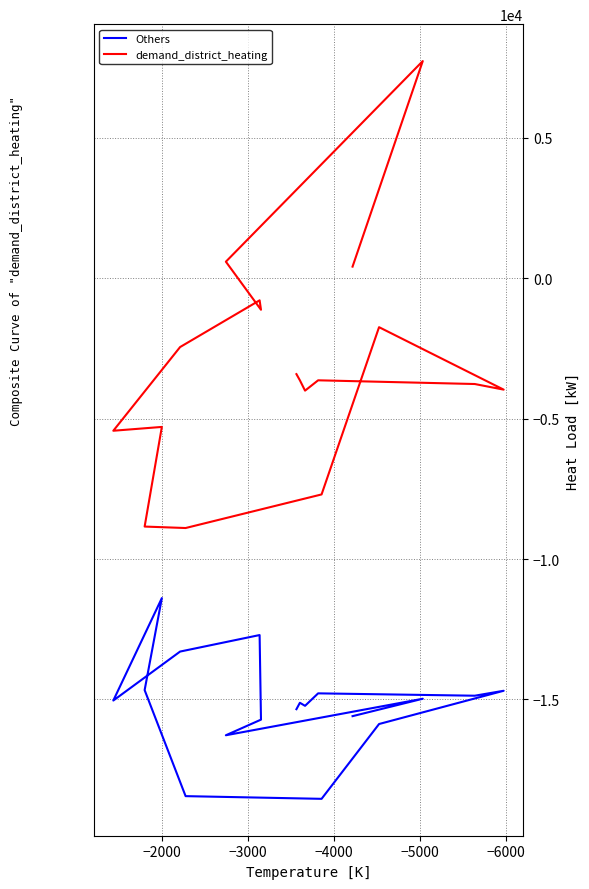

Reading left to right, list all the values displayed in this chart.

Others: -15347	-15119	-15119	-15227	-14783	-14783	-14867	-14691	-14691	-14691	-14691	-14691	-14691	-14691	-14691	-15875	-18539	-18539	-18539	-18539	-18443	-18443	-14667	-11391	-11391	-11391	-11391	-15039	-15039	-13295	-13295	-12707	-12707	-12707	-12707	-15719	-16275	-16275	-14975	-15595
demand_district_heating: -3416	-3636	-3636	-4004	-3636	-3636	-3768	-3968	-3968	-3968	-3968	-3968	-3968	-3968	-3968	-1744	-7700	-7700	-7700	-7700	-8896	-8896	-8844	-5296	-5296	-5296	-5296	-5432	-5432	-2452	-2452	-788	-788	-788	-788	-1124	588	588	7732	412